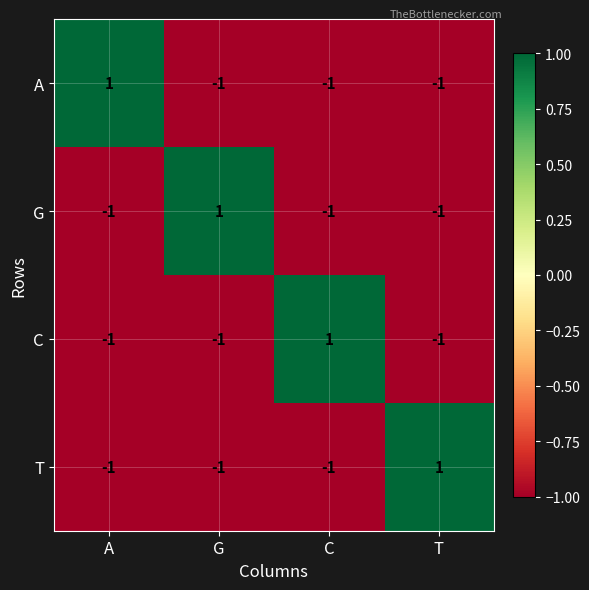

At which label does C reach its peak?

C